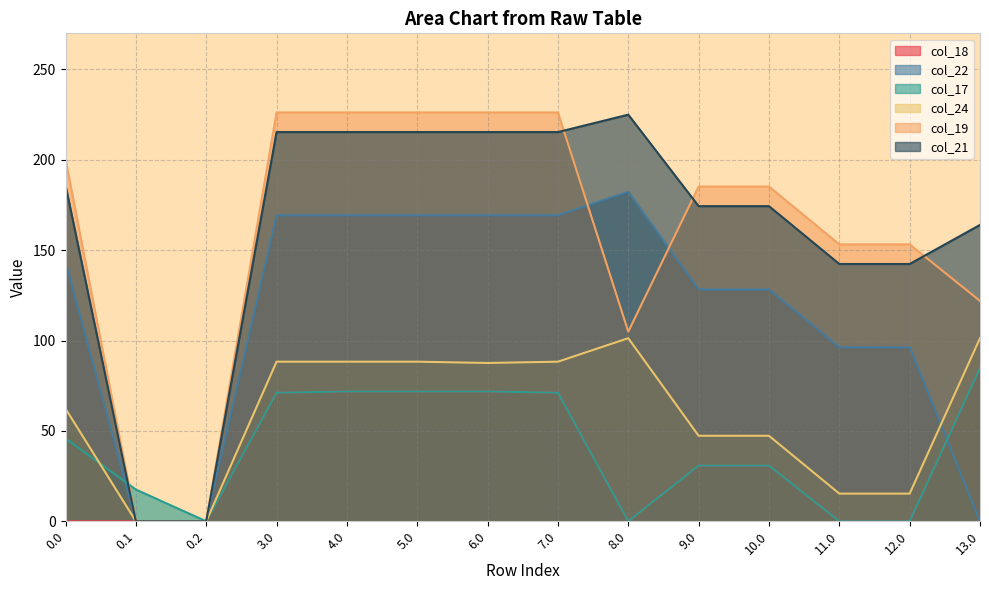

How many interior local valleys does the col_22 series have?

1